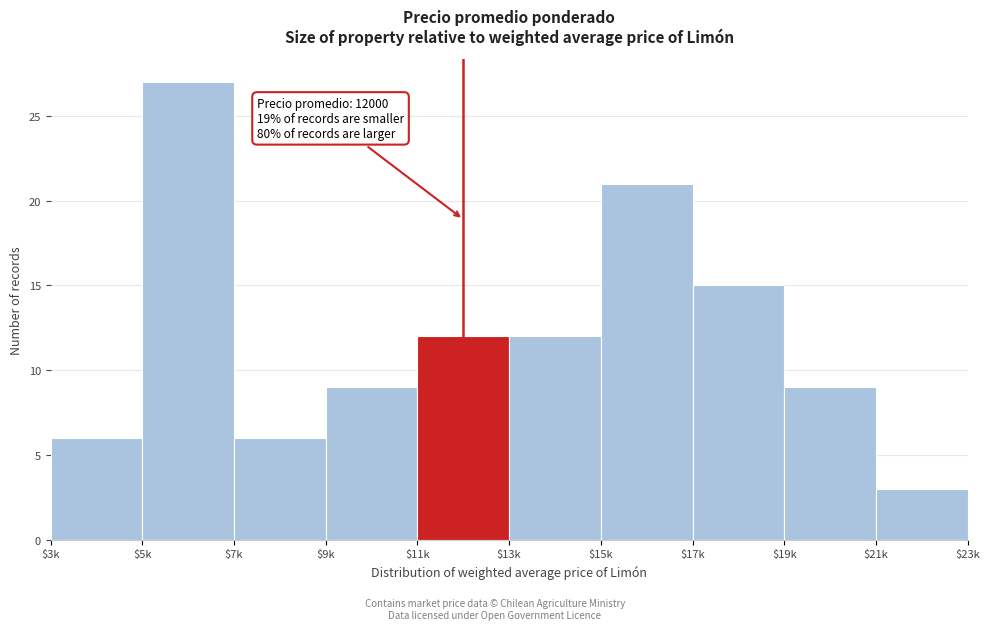

Reading left to right, extract all data points from this chart.

6	27	6	9	12	12	21	15	9	3